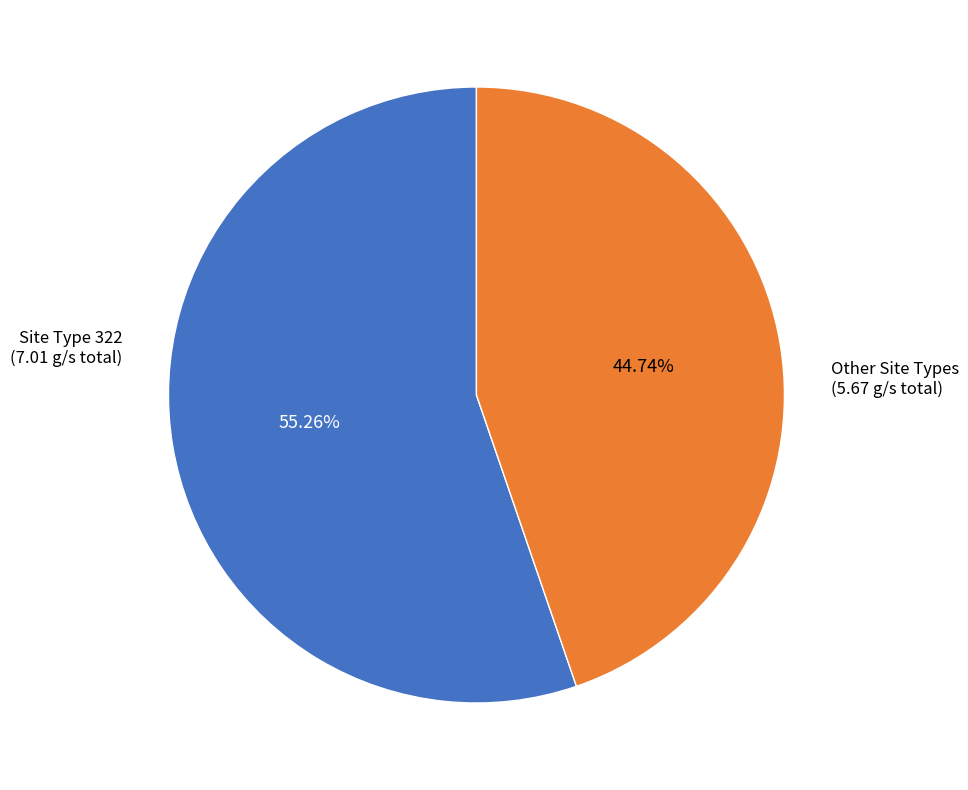

Does any single category account for the majority?

Yes